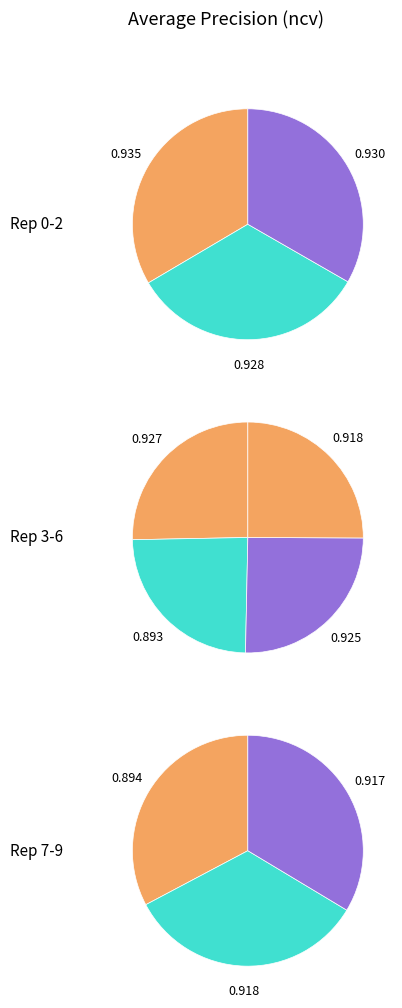

Is it true that outer-repetition5 is 1% of the pie?

False